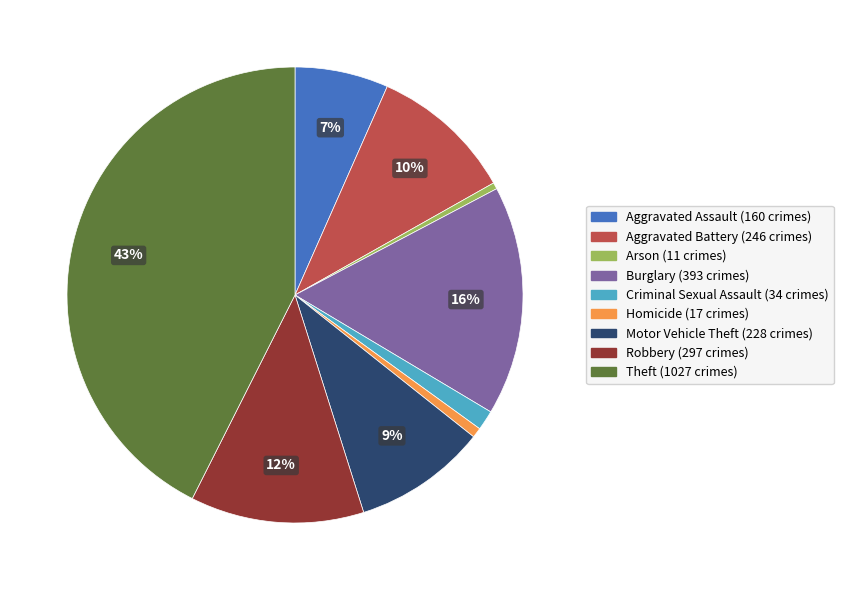

To the nearest percent, what portion does Motor Vehicle Theft represent?

9%